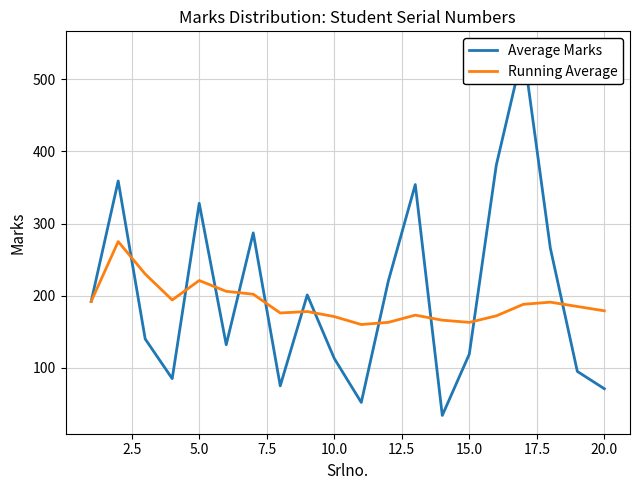

What is the maximum value shown in the chart?

541